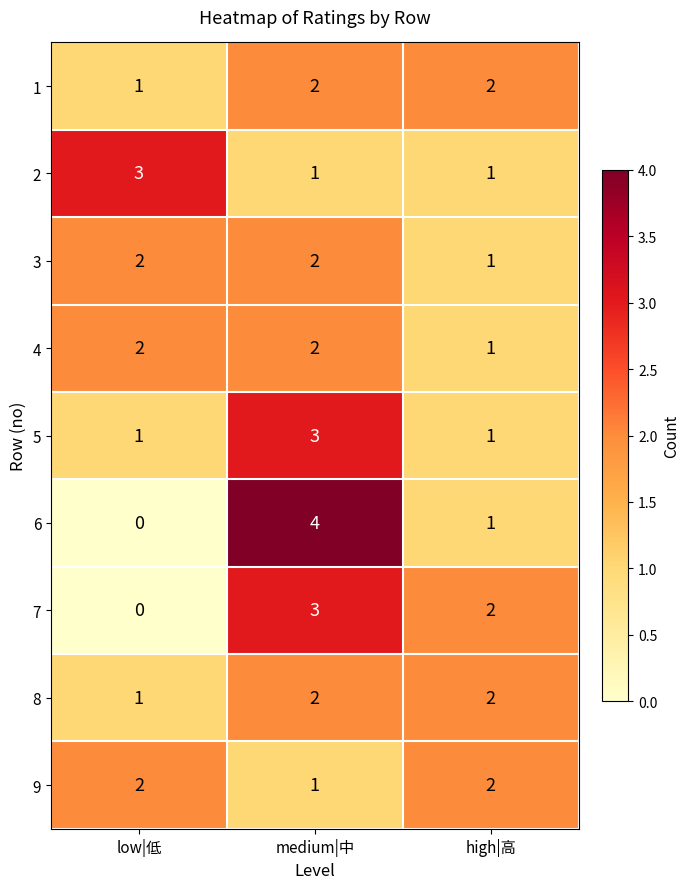

How many data points in 3 are less than 2?

1